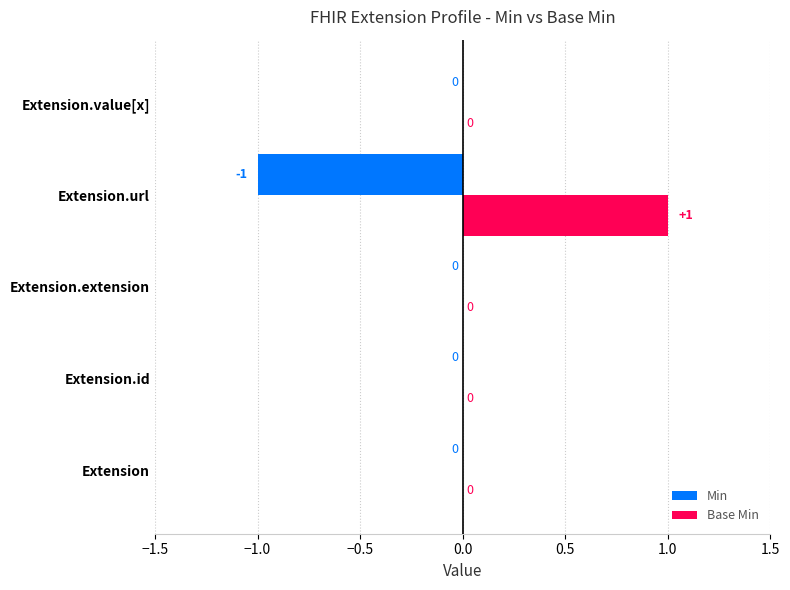

What are all the series names shown in the legend?

Min, Base Min